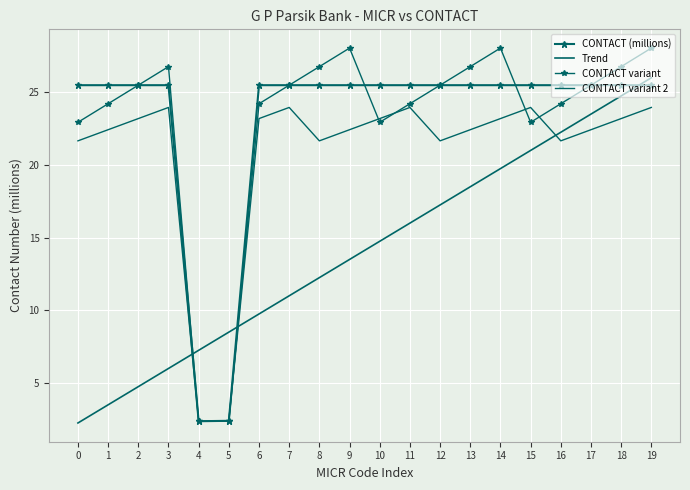

What is the total value across all series at 19?

103.4